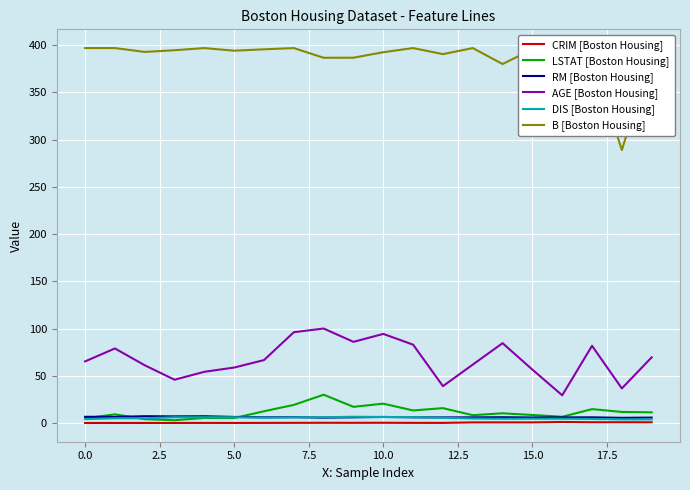

What is the maximum value shown in the chart?

396.9